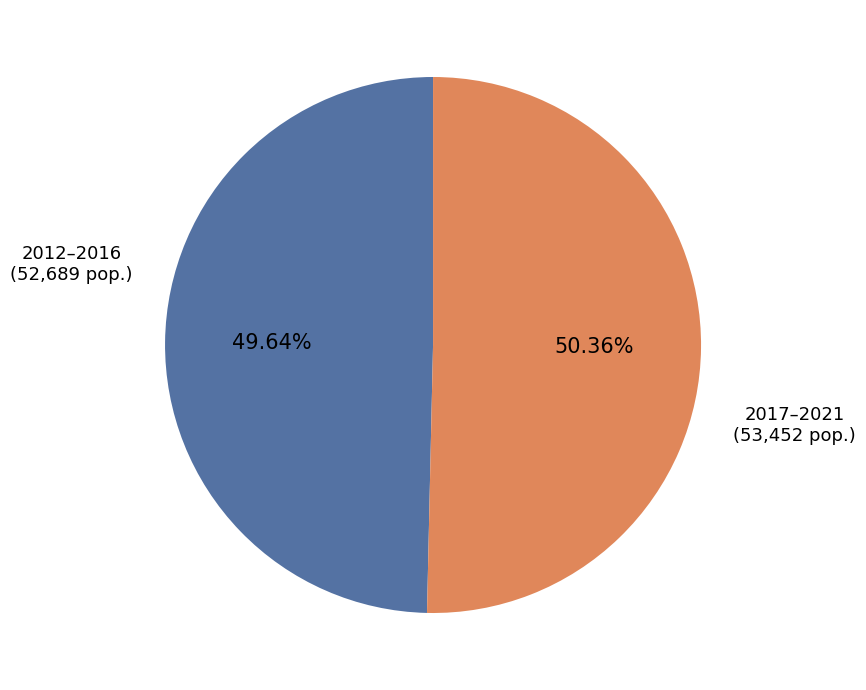

How many segments does this pie chart have?

2